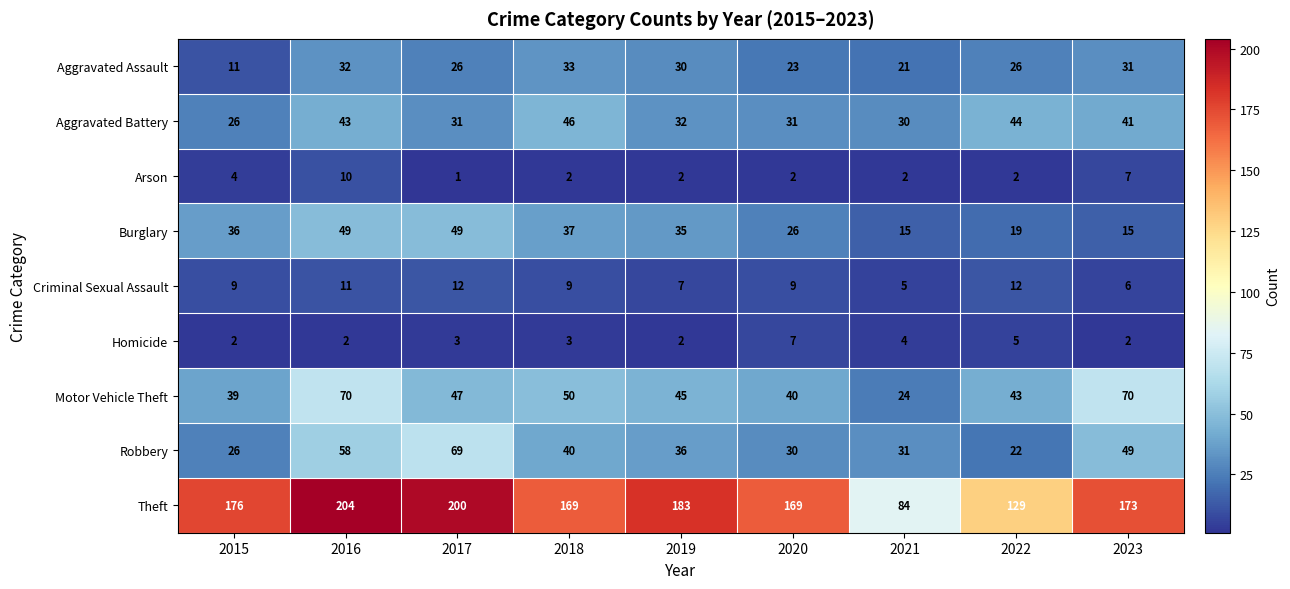

How many categories are shown in the chart?

9